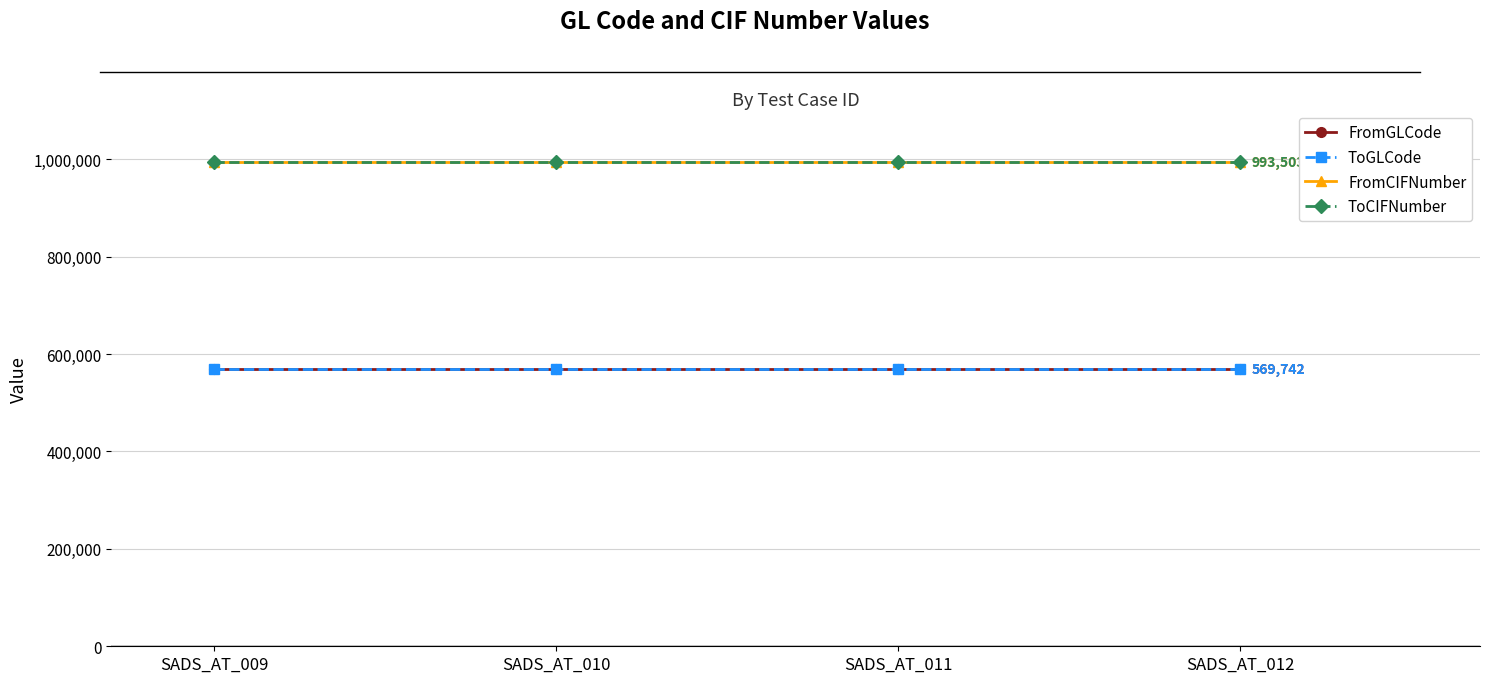

Is this an area chart (filled region under the line)?

No